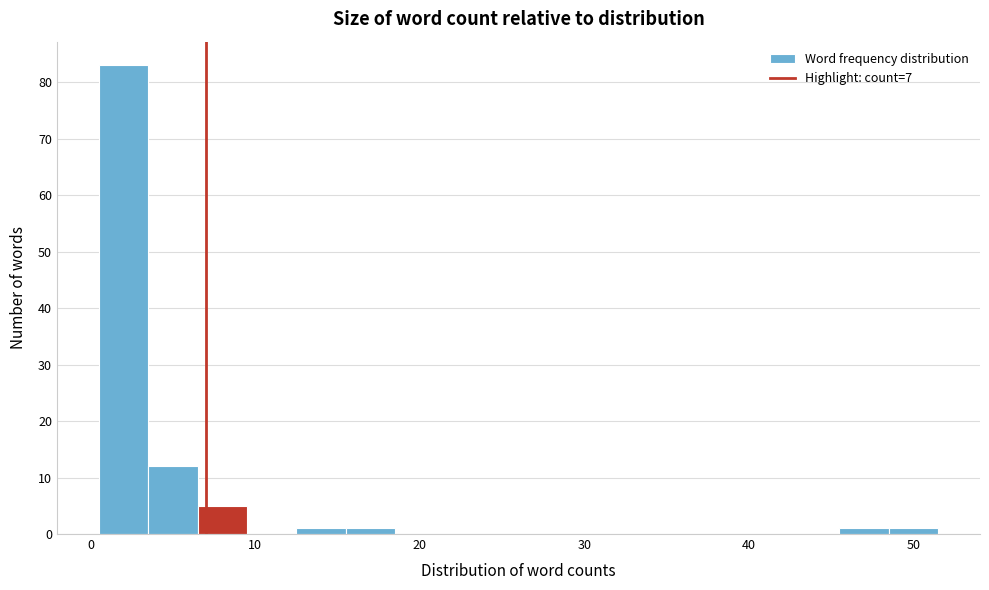

Read against the x-axis, roughly where is the centre of the tallest bar?

2